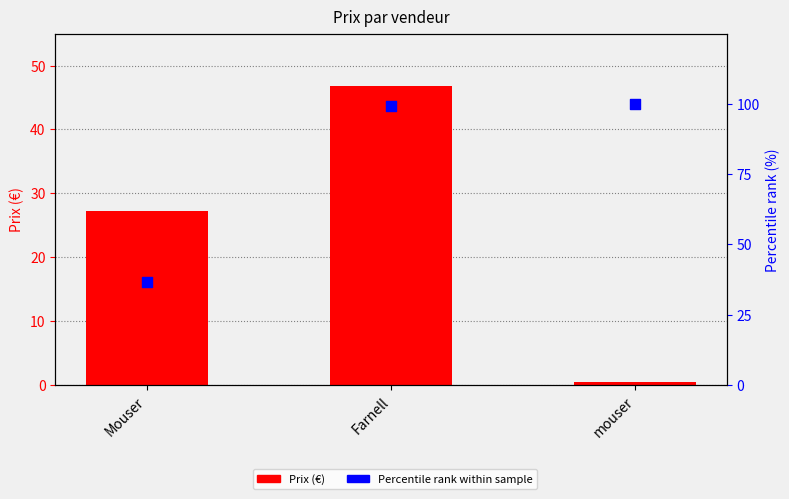

Which series has the largest Y range (max minus min)?

Percentile rank within sample